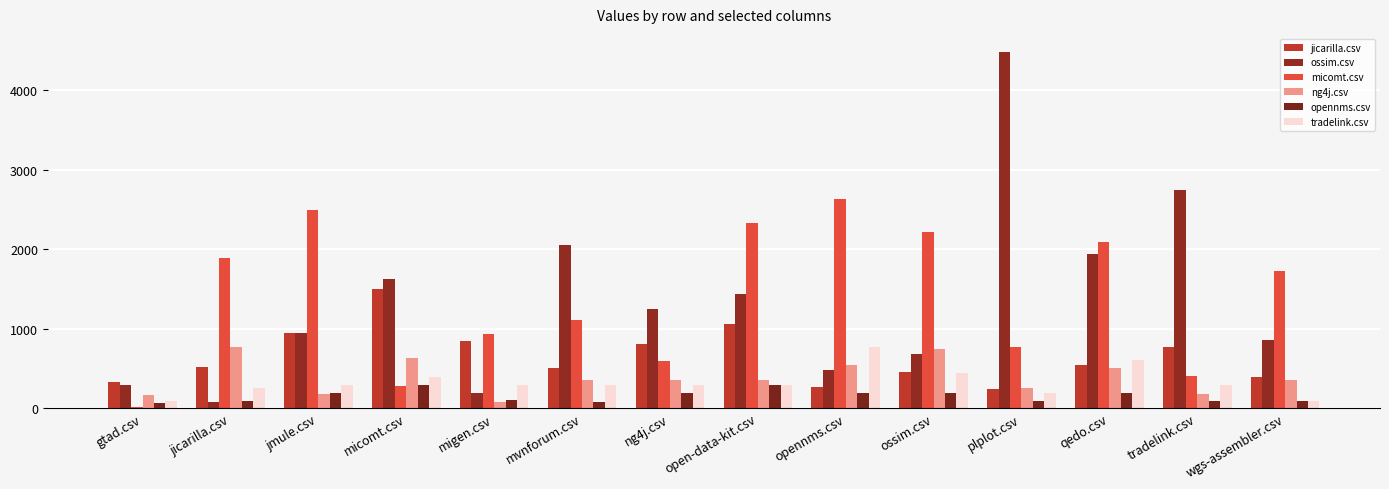

The value of opennms.csv at migen.csv is 97.5. True or false?

True